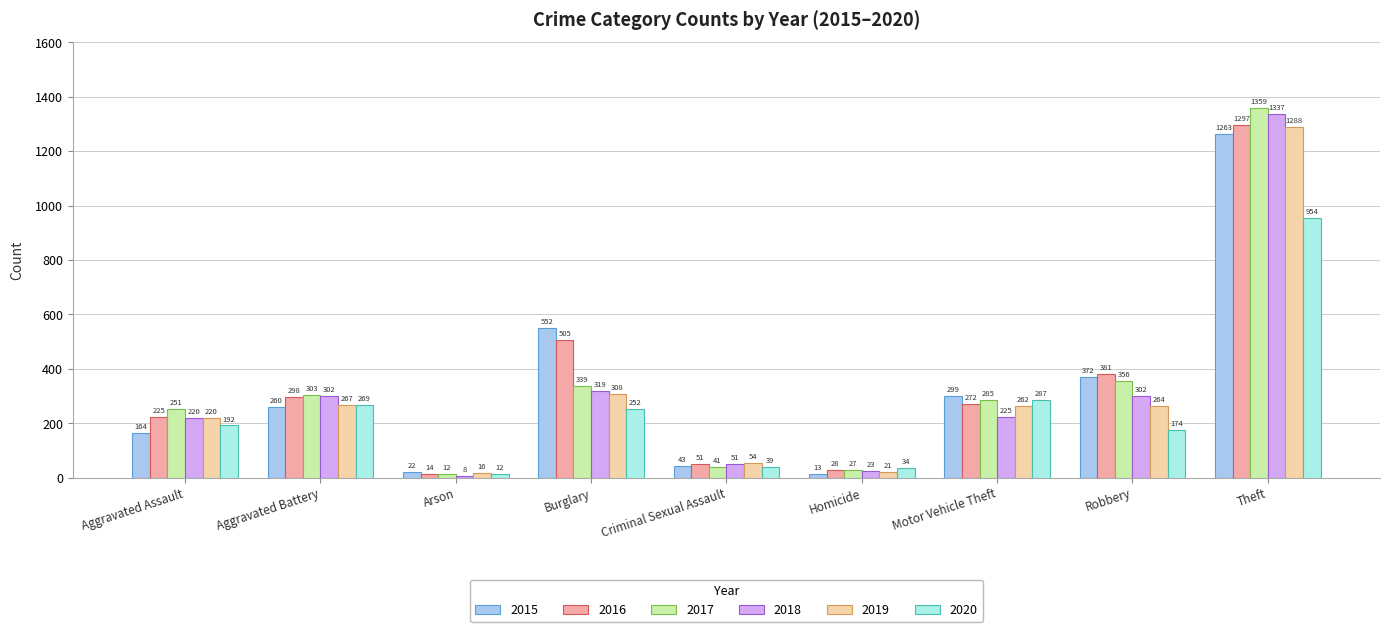

Where does the 2019 series first go above 262?

Aggravated Battery